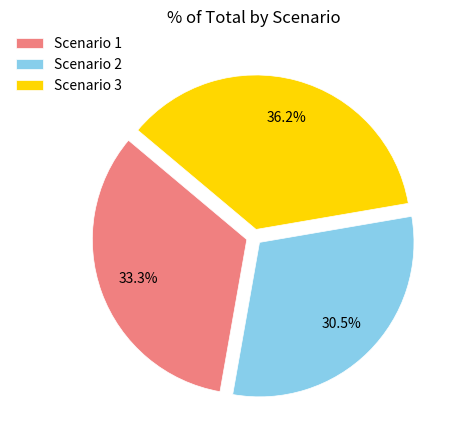

Which slice is the smallest?

Scenario 2